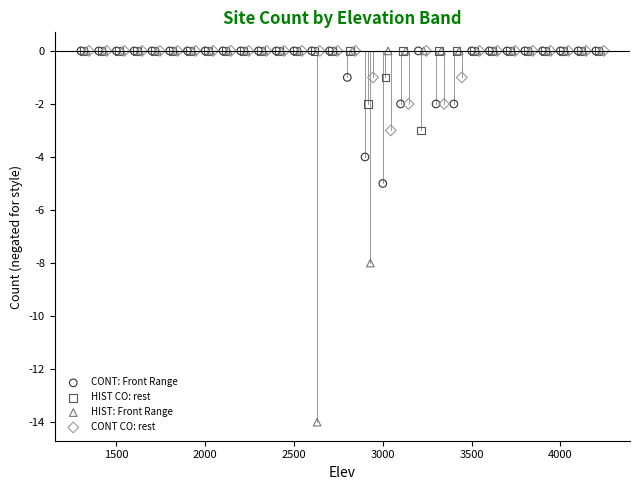

Which series contains the lowest Y value?

HIST: Front Range